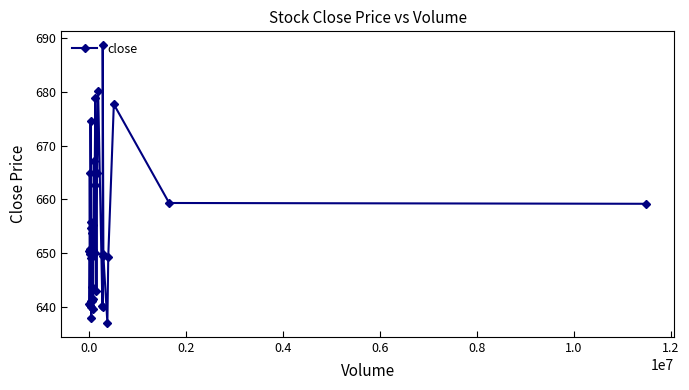

What is the value of the 25th point from the left?

650.0